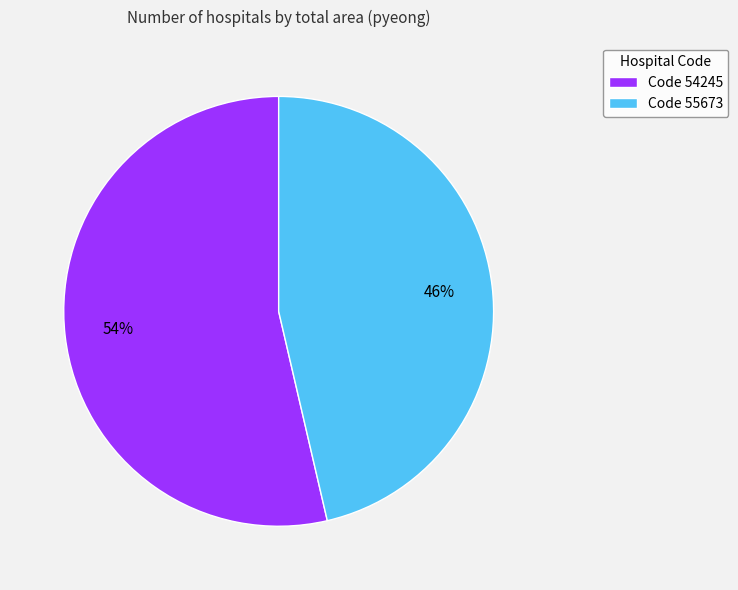

Which category has the smallest portion of the pie?

Code 55673